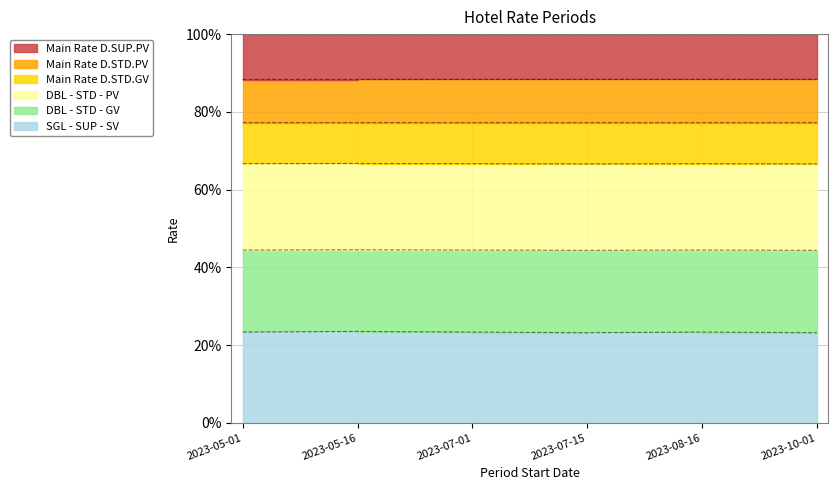

True or false: DBL - STD - GV and Main Rate D.STD.PV intersect in this chart.

False